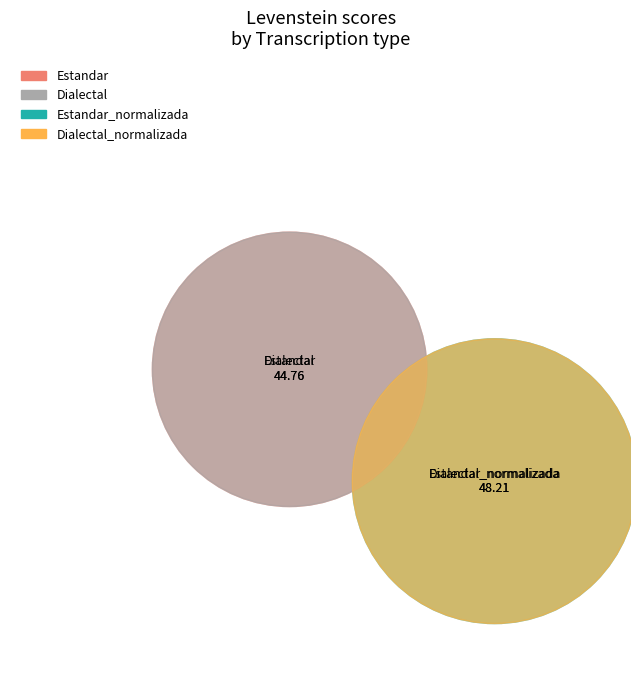

To the nearest percent, what is the combined percentage of Dialectal_normalizada and Estandar_normalizada?

52%